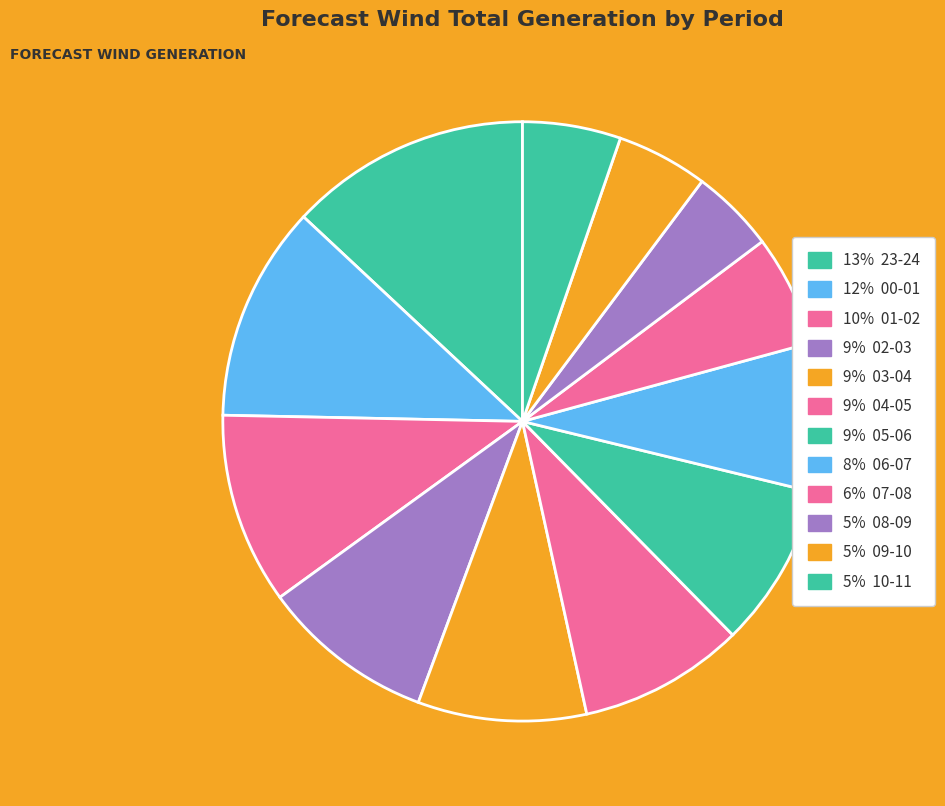

Which slice is the largest?

23-24